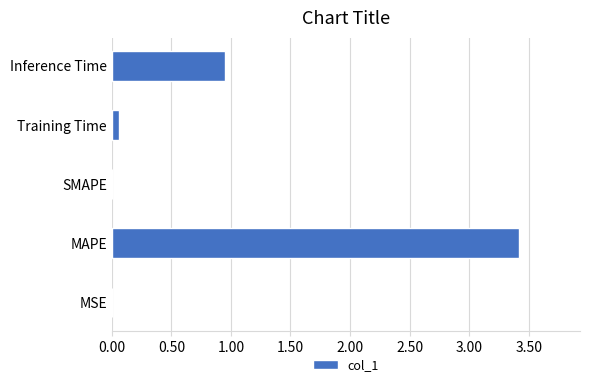

Between MSE and MAPE, which is larger?

MAPE